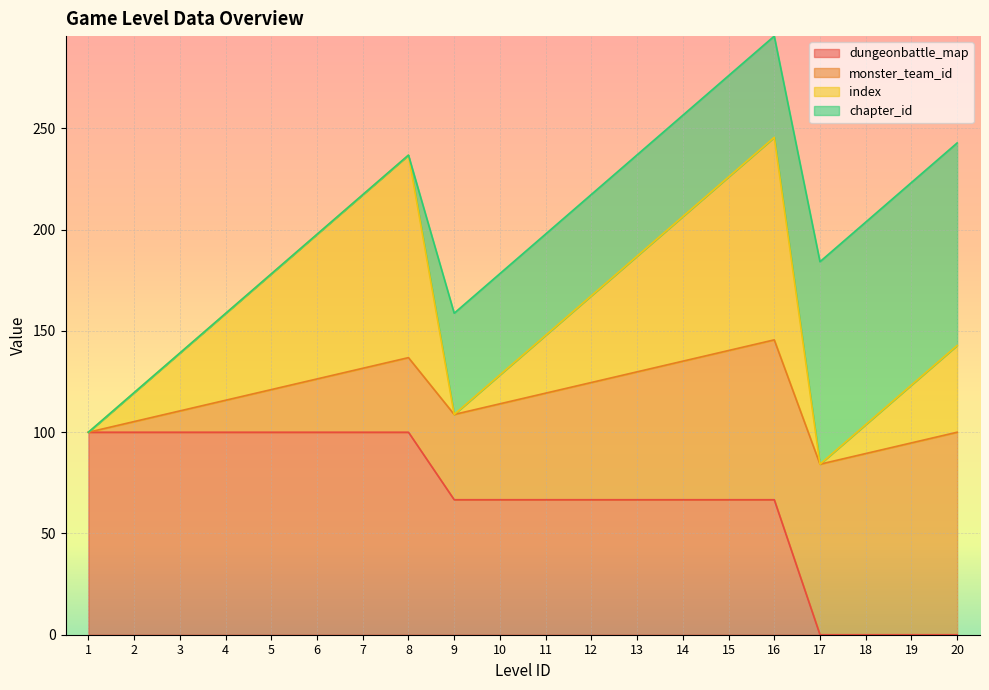

Is it true that dungeonbattle_map equals 66.7 at 10?

True